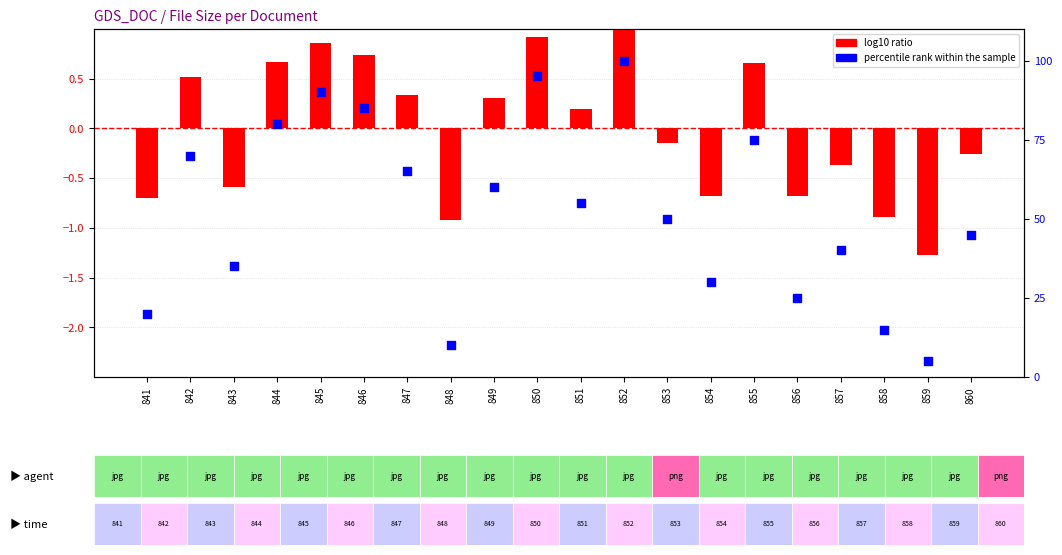

What are all the series names shown in the legend?

log10 ratio, percentile rank within the sample